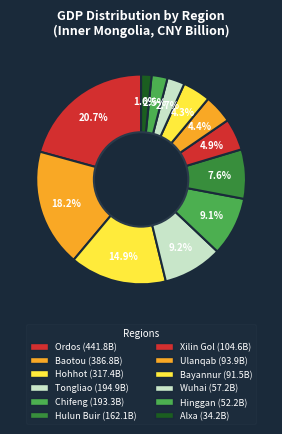

To the nearest percent, what percentage of the pie is Wuhai?

3%